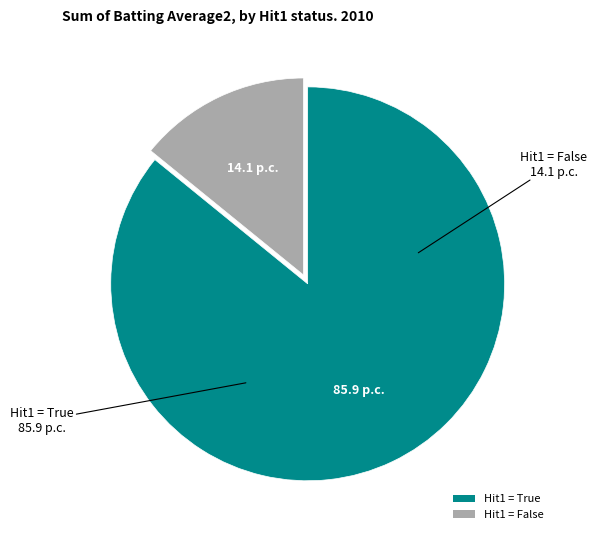

What is the smallest slice in the pie chart?

Hit1 = False